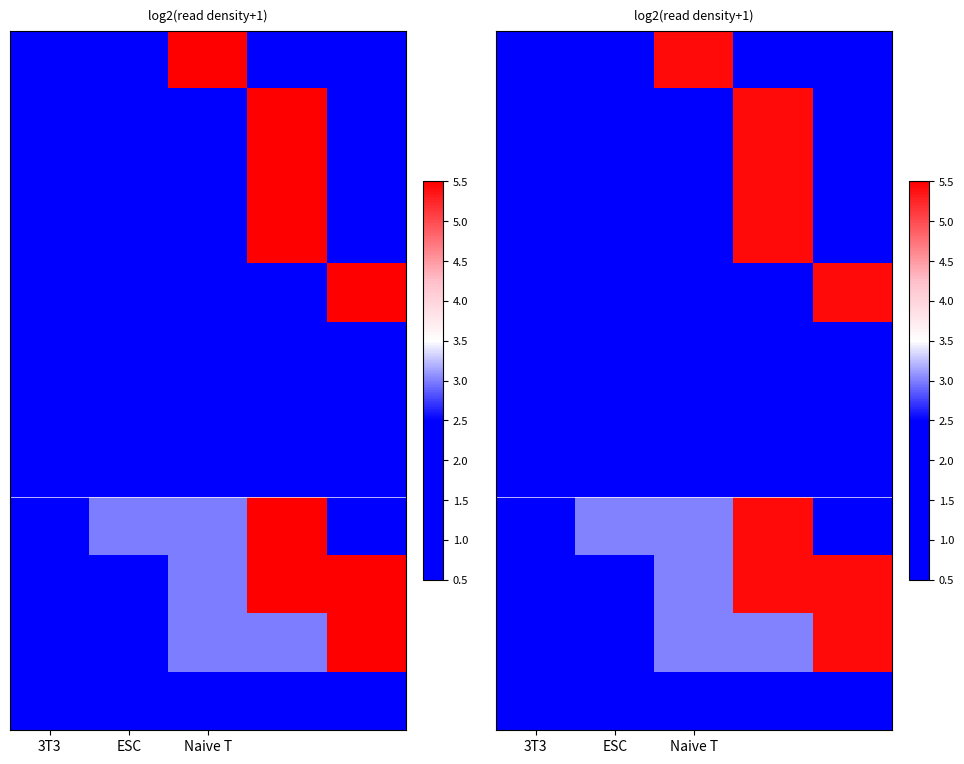

What is the spread (max minus min) of values at 3T3?

1.2